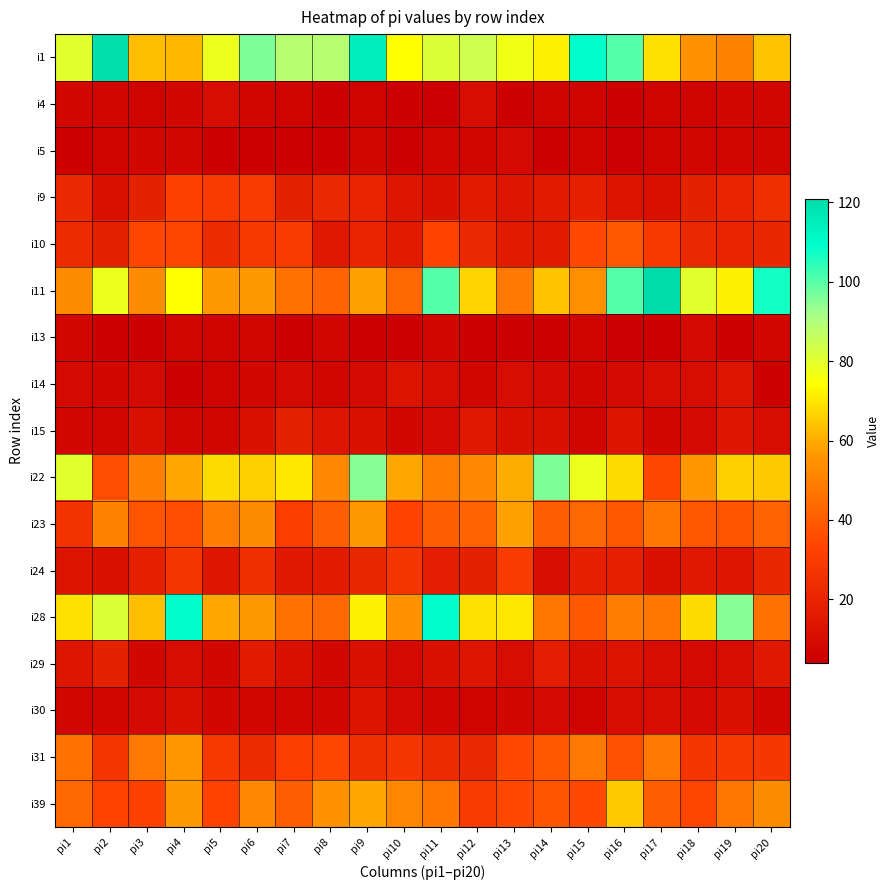

Reading left to right, list all the values displayed in this chart.

i1: pi1=80	pi2=120	pi3=63	pi4=62	pi5=78	pi6=96	pi7=89	pi8=89	pi9=115	pi10=74	pi11=81	pi12=84	pi13=77	pi14=72	pi15=110	pi16=100	pi17=69	pi18=55	pi19=51	pi20=64
i4: pi1=8	pi2=7	pi3=6	pi4=8	pi5=10	pi6=7	pi7=6	pi8=5	pi9=6	pi10=5	pi11=4	pi12=10	pi13=5	pi14=6	pi15=6	pi16=5	pi17=6	pi18=6	pi19=8	pi20=7
i5: pi1=5	pi2=6	pi3=8	pi4=8	pi5=5	pi6=5	pi7=5	pi8=5	pi9=7	pi10=5	pi11=8	pi12=7	pi13=9	pi14=5	pi15=6	pi16=4	pi17=6	pi18=7	pi19=8	pi20=7
i9: pi1=22	pi2=11	pi3=19	pi4=32	pi5=30	pi6=30	pi7=19	pi8=22	pi9=20	pi10=14	pi11=12	pi12=16	pi13=14	pi14=16	pi15=18	pi16=13	pi17=11	pi18=19	pi19=20	pi20=25
i10: pi1=23	pi2=19	pi3=34	pi4=34	pi5=23	pi6=29	pi7=30	pi8=15	pi9=20	pi10=16	pi11=33	pi12=22	pi13=16	pi14=16	pi15=35	pi16=39	pi17=29	pi18=22	pi19=20	pi20=21
i11: pi1=53	pi2=78	pi3=53	pi4=74	pi5=57	pi6=57	pi7=46	pi8=42	pi9=58	pi10=43	pi11=100	pi12=67	pi13=48	pi14=64	pi15=54	pi16=100	pi17=121	pi18=80	pi19=72	pi20=107
i13: pi1=8	pi2=5	pi3=5	pi4=7	pi5=6	pi6=7	pi7=5	pi8=7	pi9=5	pi10=5	pi11=8	pi12=5	pi13=5	pi14=5	pi15=6	pi16=4	pi17=5	pi18=9	pi19=5	pi20=8
i14: pi1=9	pi2=8	pi3=9	pi4=5	pi5=6	pi6=8	pi7=9	pi8=7	pi9=9	pi10=13	pi11=10	pi12=7	pi13=10	pi14=9	pi15=7	pi16=9	pi17=10	pi18=10	pi19=14	pi20=5
i15: pi1=8	pi2=7	pi3=11	pi4=8	pi5=7	pi6=12	pi7=19	pi8=14	pi9=12	pi10=8	pi11=9	pi12=15	pi13=12	pi14=12	pi15=7	pi16=13	pi17=8	pi18=9	pi19=14	pi20=10
i22: pi1=80	pi2=36	pi3=50	pi4=59	pi5=68	pi6=66	pi7=70	pi8=52	pi9=95	pi10=59	pi11=49	pi12=52	pi13=60	pi14=96	pi15=78	pi16=68	pi17=34	pi18=56	pi19=66	pi20=65
i23: pi1=26	pi2=51	pi3=38	pi4=36	pi5=49	pi6=53	pi7=31	pi8=41	pi9=57	pi10=33	pi11=41	pi12=42	pi13=58	pi14=41	pi15=43	pi16=39	pi17=47	pi18=39	pi19=38	pi20=42
i24: pi1=13	pi2=11	pi3=18	pi4=27	pi5=14	pi6=25	pi7=15	pi8=16	pi9=21	pi10=27	pi11=17	pi12=19	pi13=30	pi14=10	pi15=18	pi16=18	pi17=12	pi18=15	pi19=14	pi20=21
i28: pi1=69	pi2=81	pi3=63	pi4=110	pi5=59	pi6=57	pi7=46	pi8=43	pi9=72	pi10=55	pi11=110	pi12=69	pi13=70	pi14=47	pi15=39	pi16=49	pi17=47	pi18=68	pi19=95	pi20=46
i29: pi1=14	pi2=19	pi3=8	pi4=10	pi5=8	pi6=16	pi7=11	pi8=8	pi9=11	pi10=9	pi11=12	pi12=14	pi13=10	pi14=17	pi15=11	pi16=13	pi17=10	pi18=9	pi19=10	pi20=15
i30: pi1=7	pi2=8	pi3=9	pi4=11	pi5=8	pi6=8	pi7=7	pi8=7	pi9=13	pi10=9	pi11=7	pi12=6	pi13=8	pi14=9	pi15=6	pi16=10	pi17=10	pi18=9	pi19=12	pi20=8
i31: pi1=46	pi2=27	pi3=48	pi4=56	pi5=29	pi6=23	pi7=31	pi8=34	pi9=25	pi10=27	pi11=23	pi12=22	pi13=35	pi14=39	pi15=48	pi16=37	pi17=48	pi18=27	pi19=29	pi20=28
i39: pi1=43	pi2=33	pi3=32	pi4=57	pi5=33	pi6=52	pi7=41	pi8=55	pi9=59	pi10=52	pi11=47	pi12=30	pi13=35	pi14=38	pi15=35	pi16=65	pi17=41	pi18=34	pi19=47	pi20=53